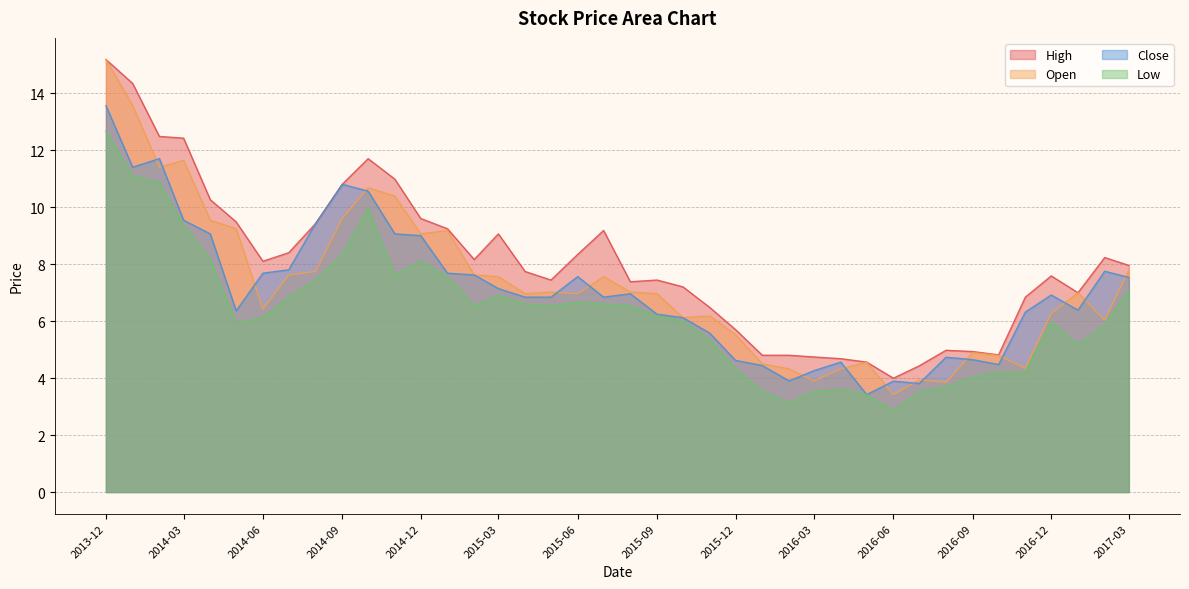

What is the spread (max minus min) of values at 2015-03?

2.2